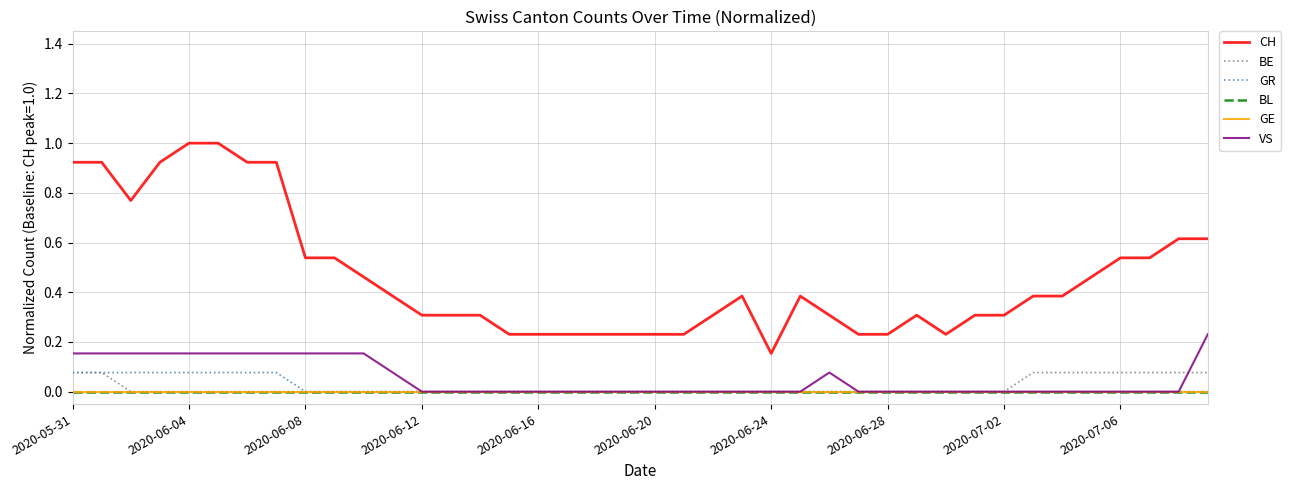

What is the maximum value for CH?

1.0